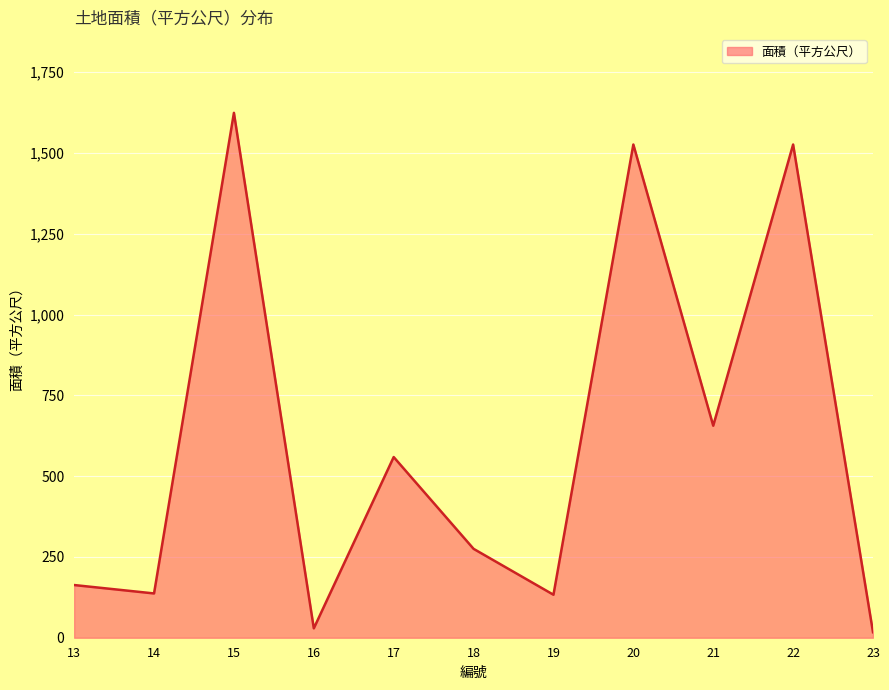

Is it true that the value at 17 is 559?

True